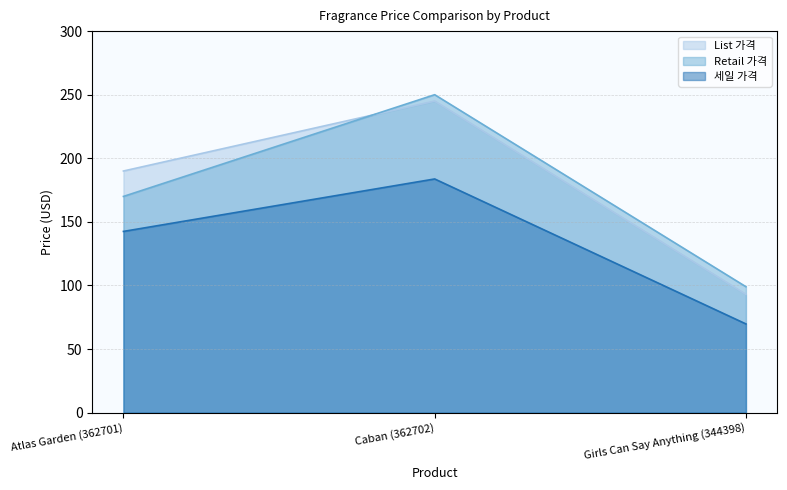

What is the greatest value displayed?

250.0